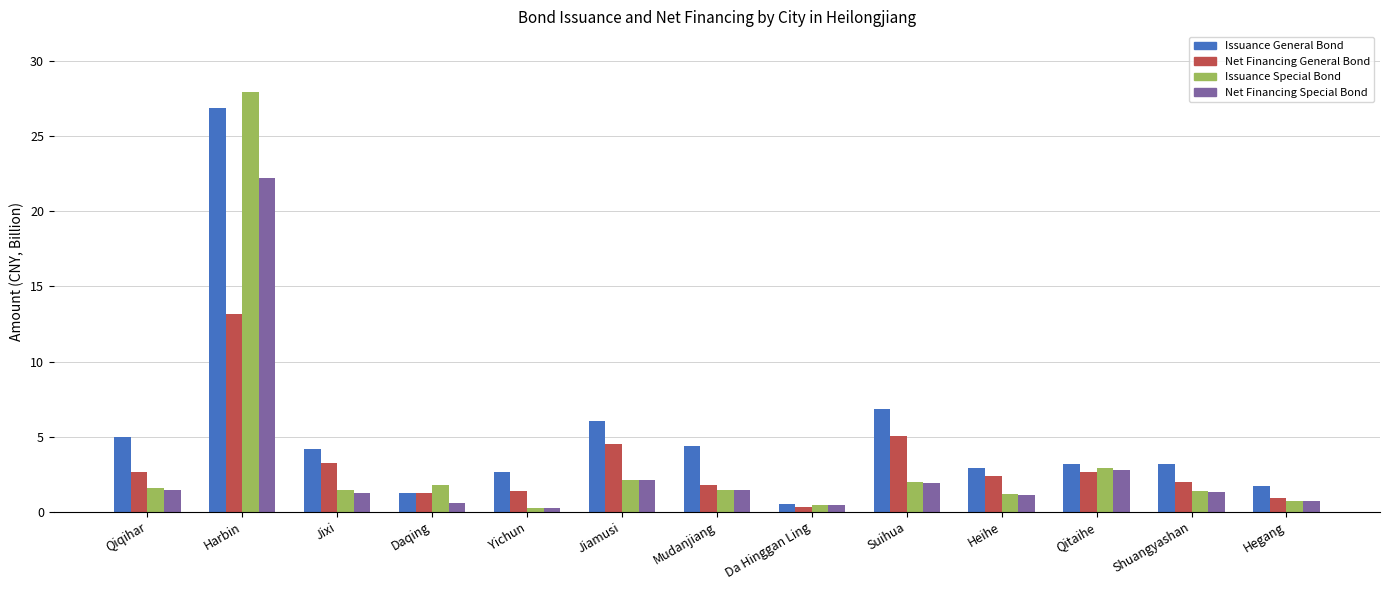

Which label corresponds to the largest value in the chart?

Harbin